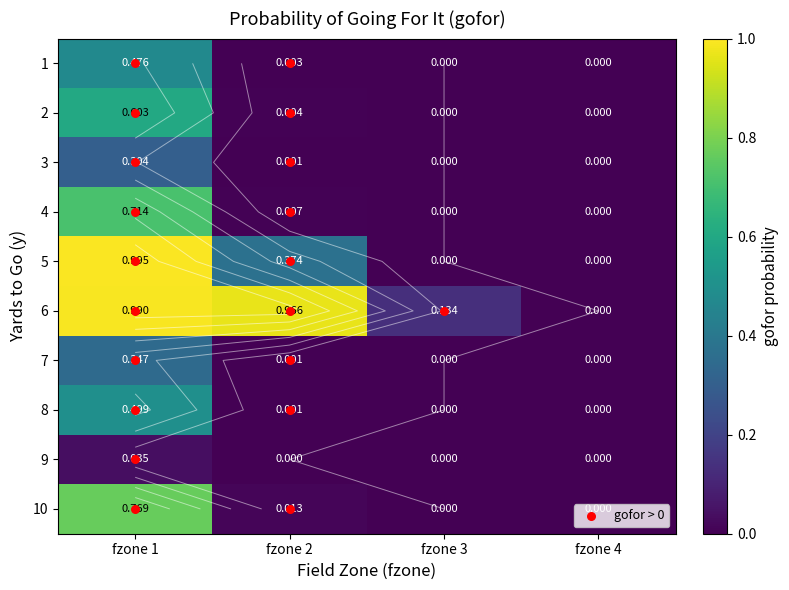

How many categories are shown in the chart?

4